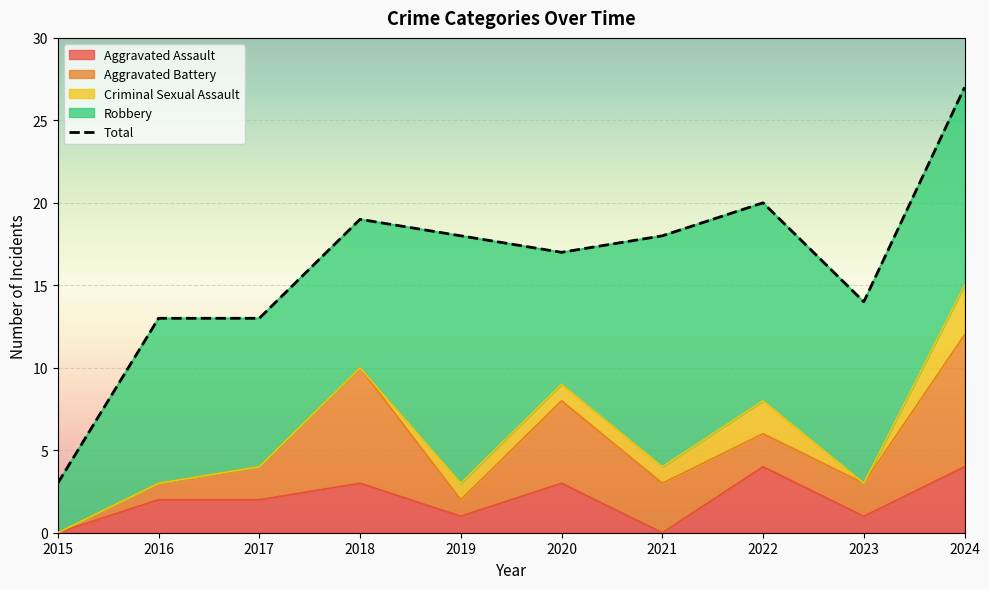

True or false: Criminal Sexual Assault and Aggravated Battery intersect in this chart.

False